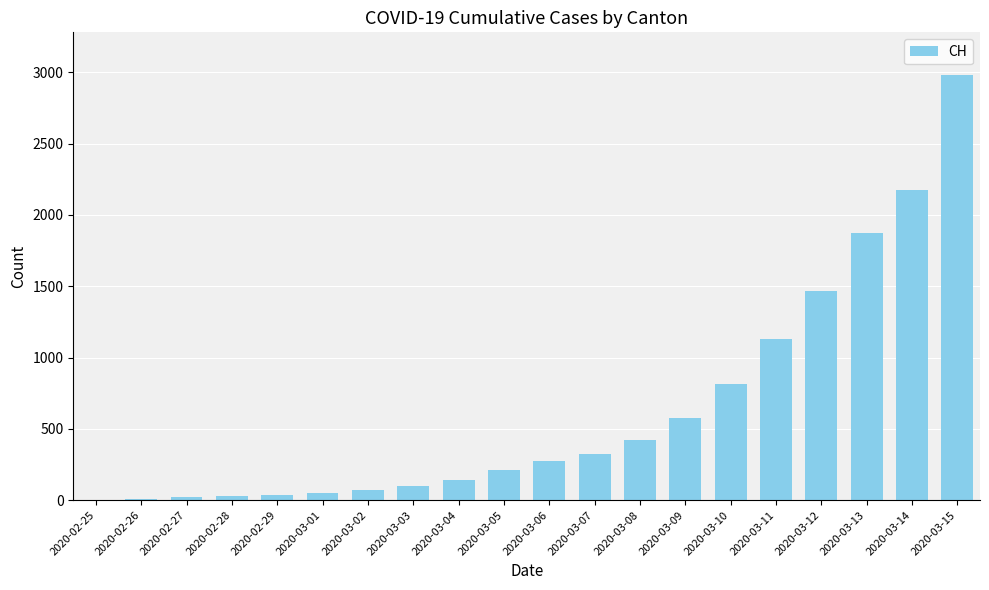

What is the sum of all values?

12702